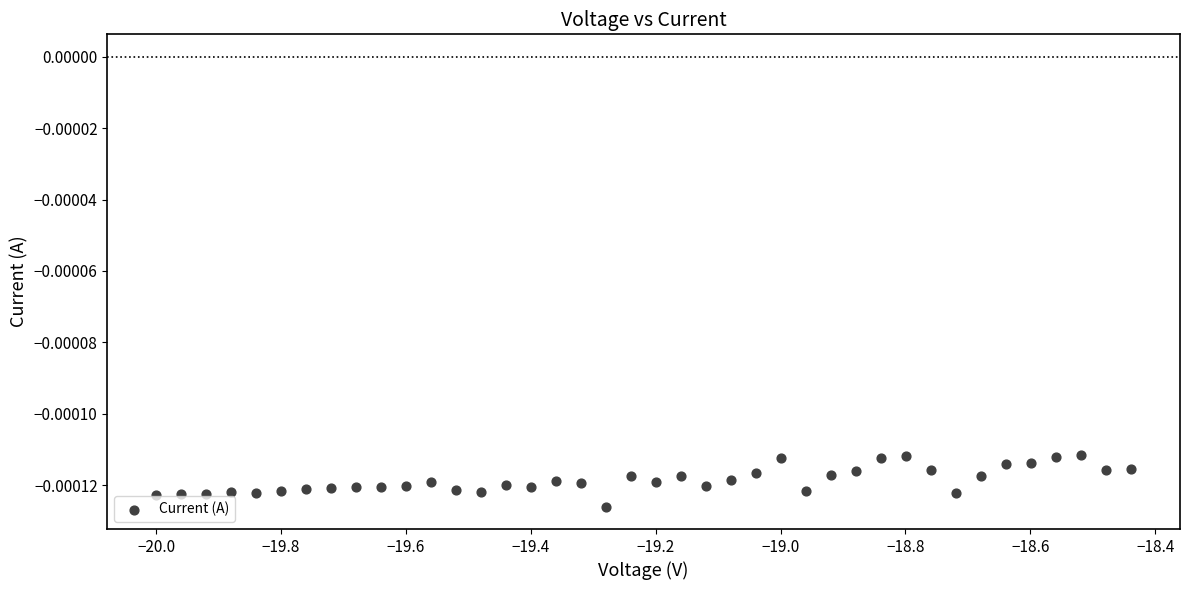

How many points are shown in the scatter plot?

40